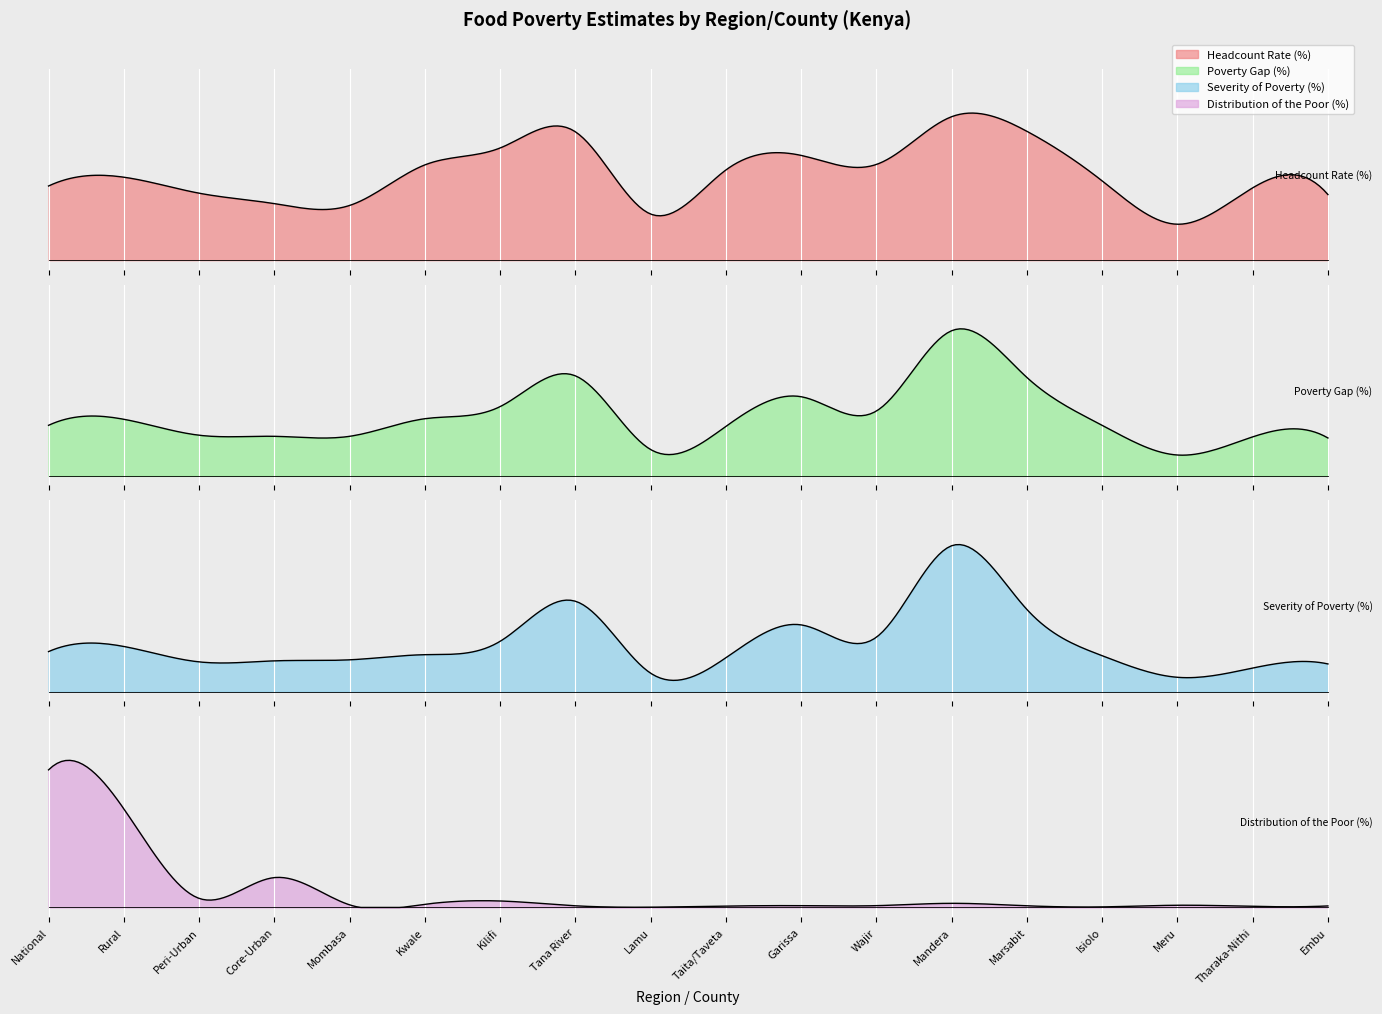

True or false: Severity of Poverty (%) has a value of 1.8 at Lamu.

True